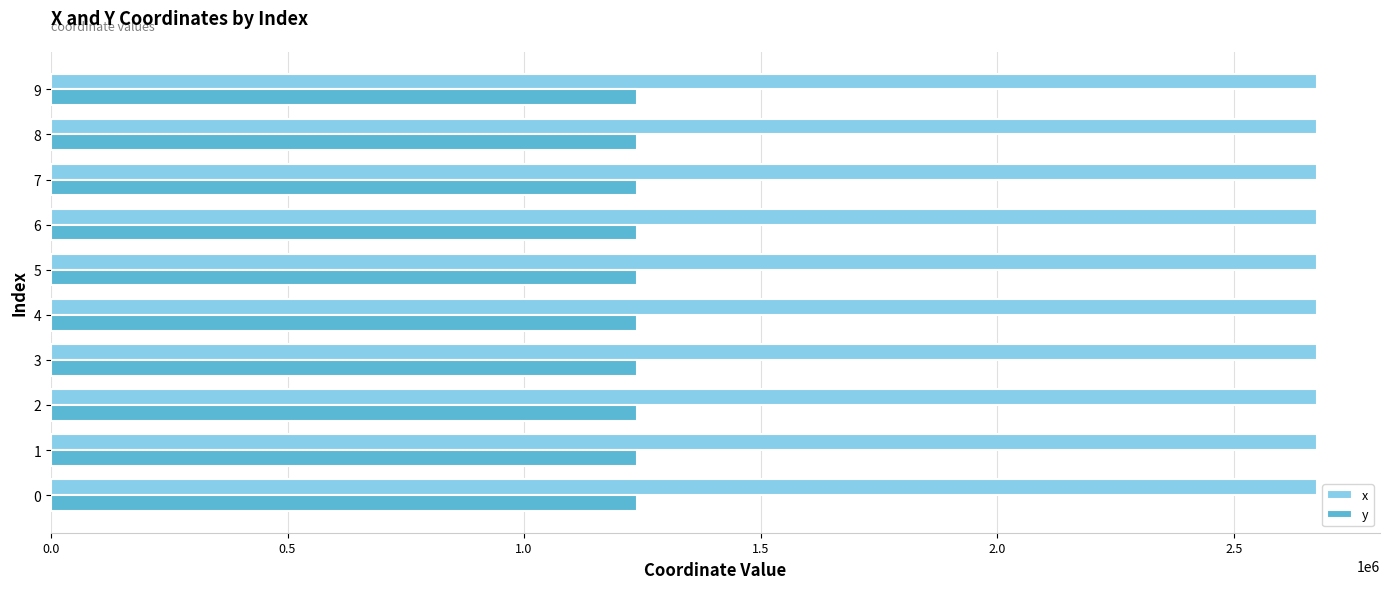

What is the spread (max minus min) of values at 7?

1436046.4